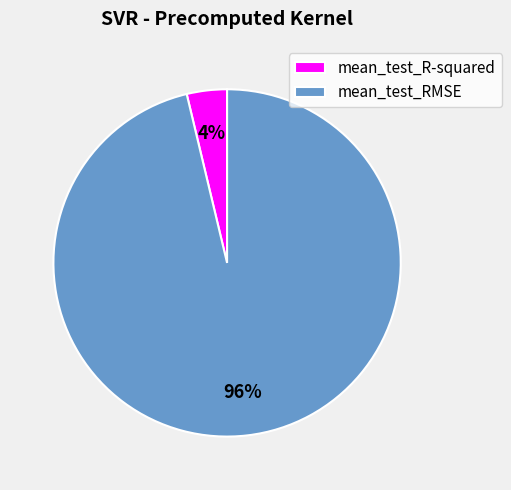

Which category accounts for the majority?

mean_test_RMSE